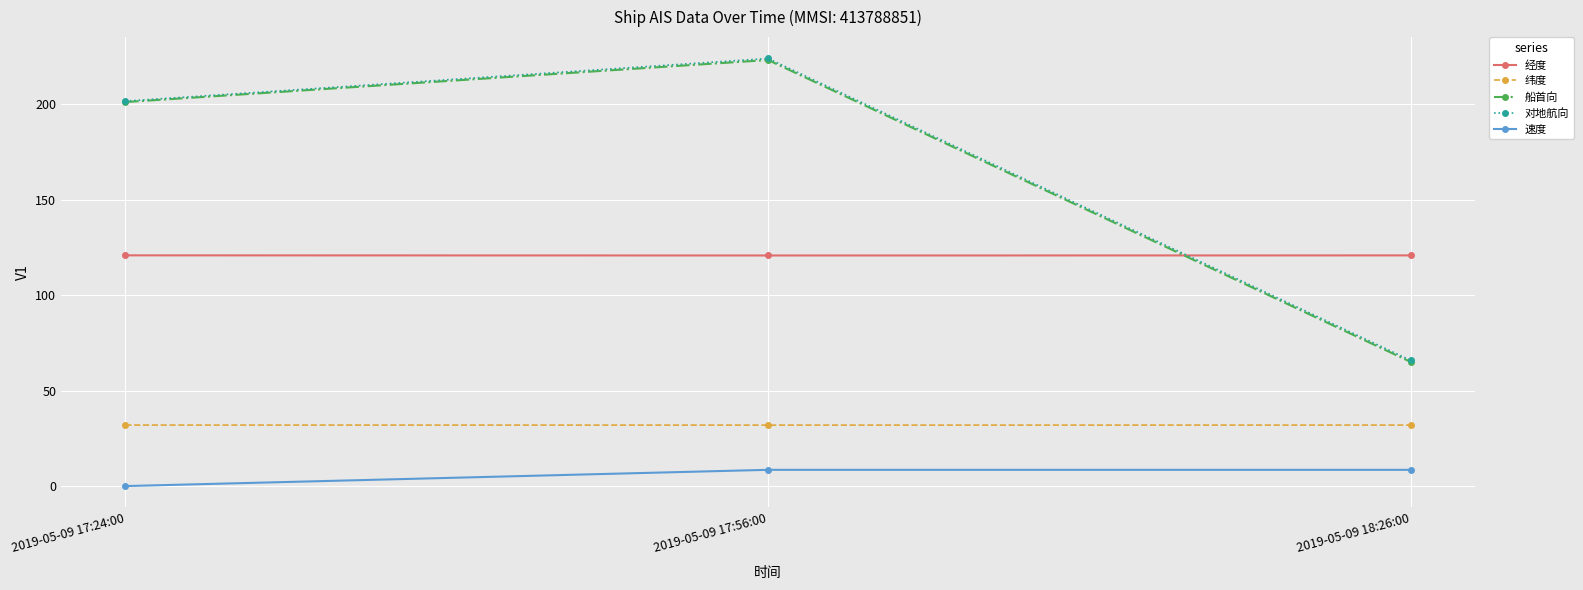

The 船首向 series shows 65.0 at 2019-05-09 18:26:00. True or false?

True